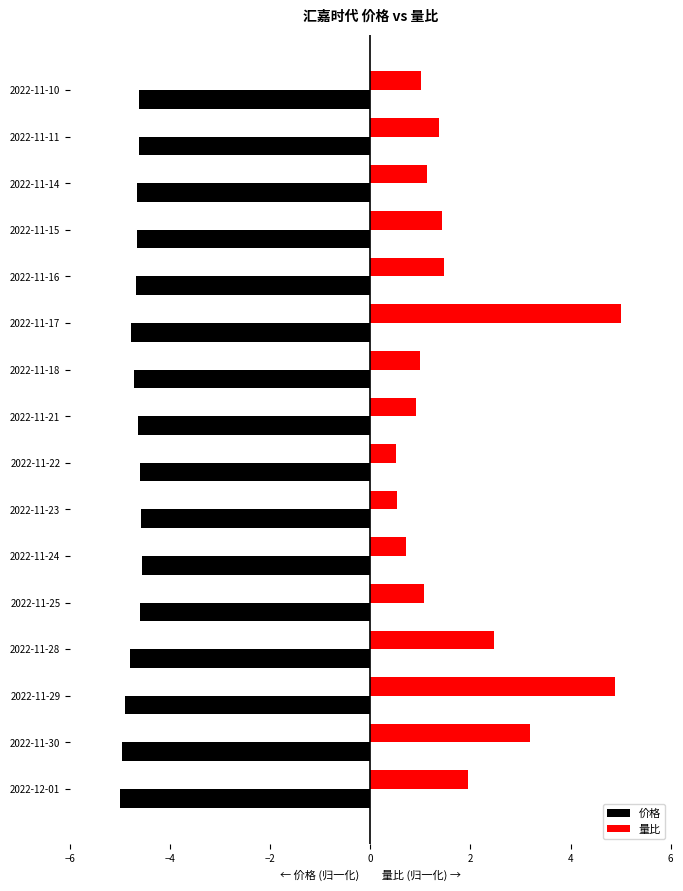

What are all the series names shown in the legend?

价格, 量比